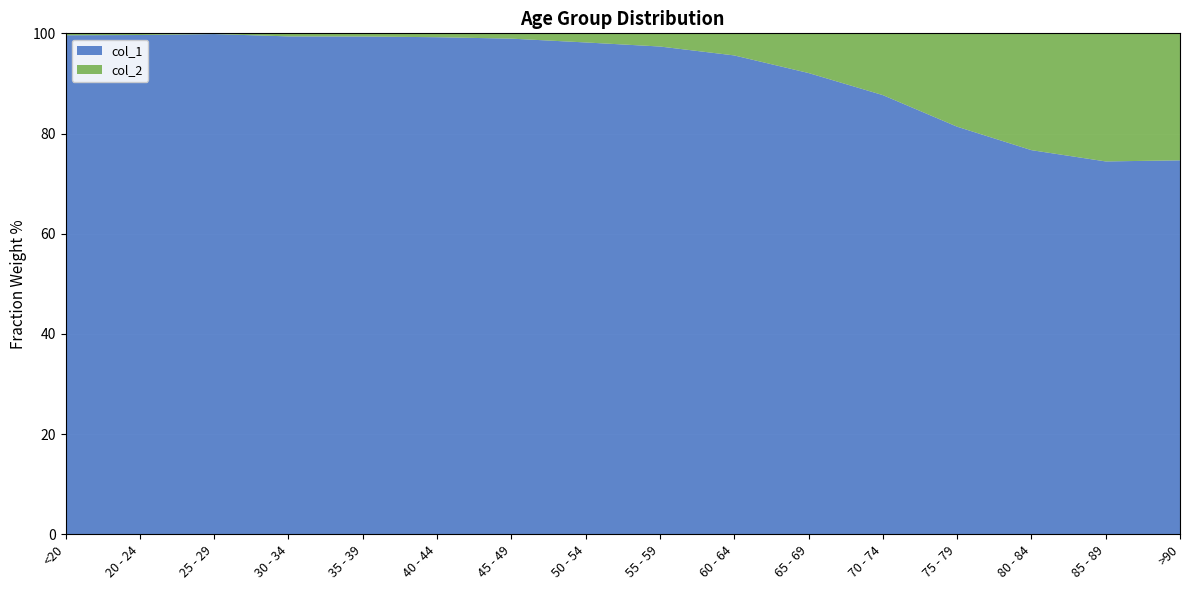

Reading left to right, list all the values displayed in this chart.

col_1: 4641	1191	2038	2765	2814	3078	4396	6803	8400	9236	9883	12018	12434	10764	7417	3604
col_2: 18	4	3	17	18	24	47	126	227	426	850	1690	2848	3273	2548	1224